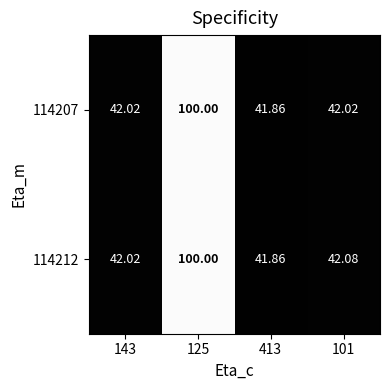

Which series has the largest total across all categories?

114212